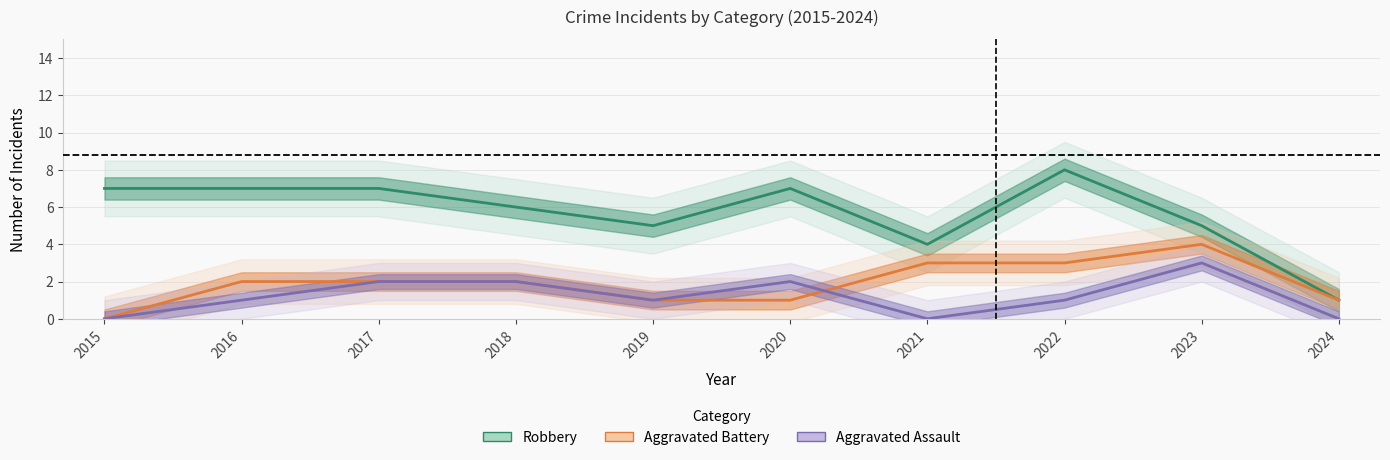

What is the total value across all series at 2023?

12